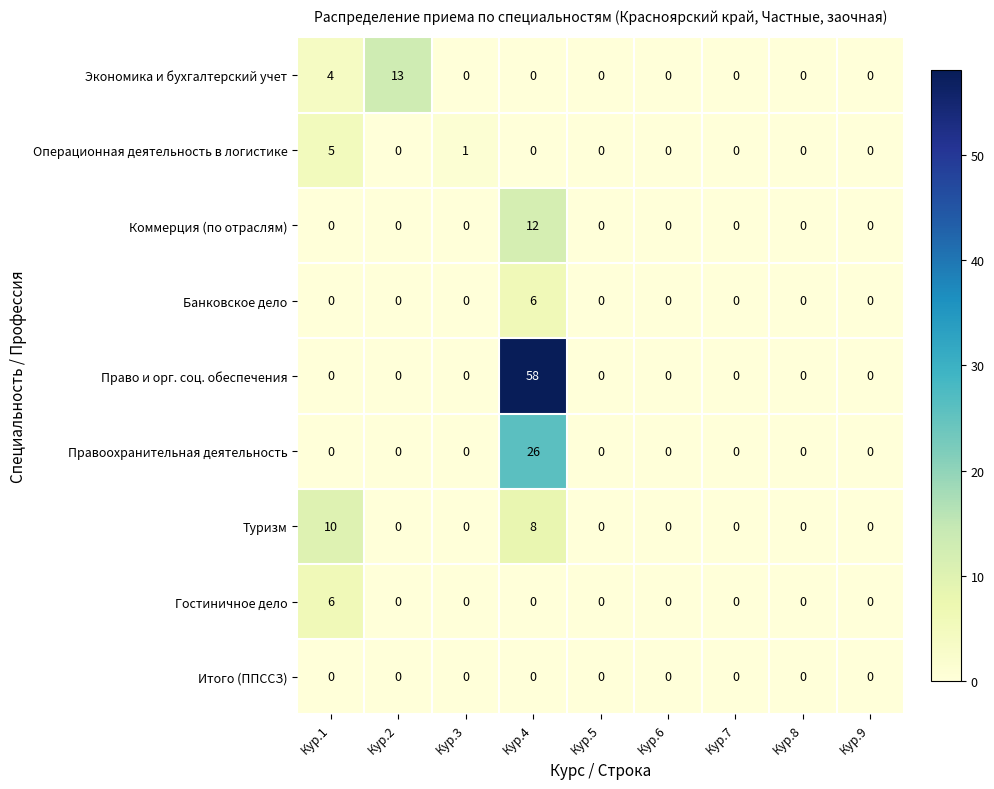

How many distinct data groups are displayed?

9